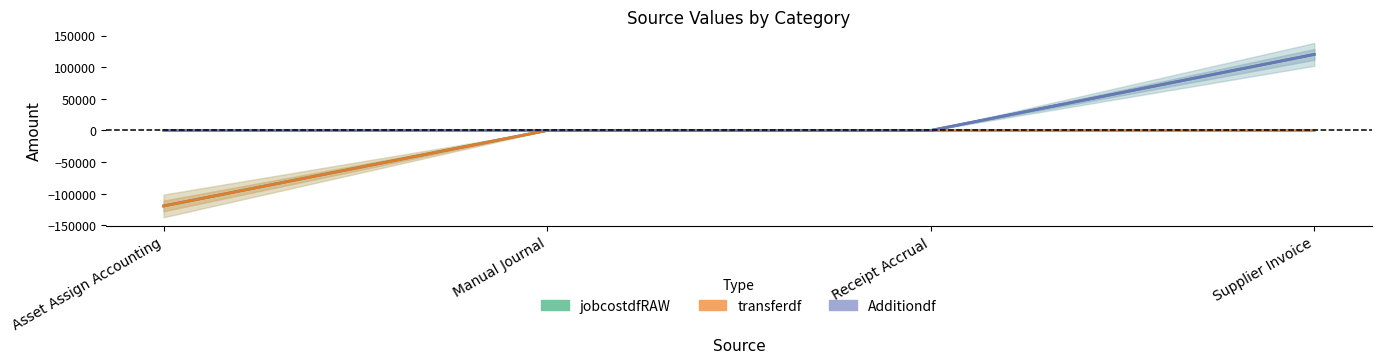

What is the total value across all series at Supplier Invoice?

240311.5